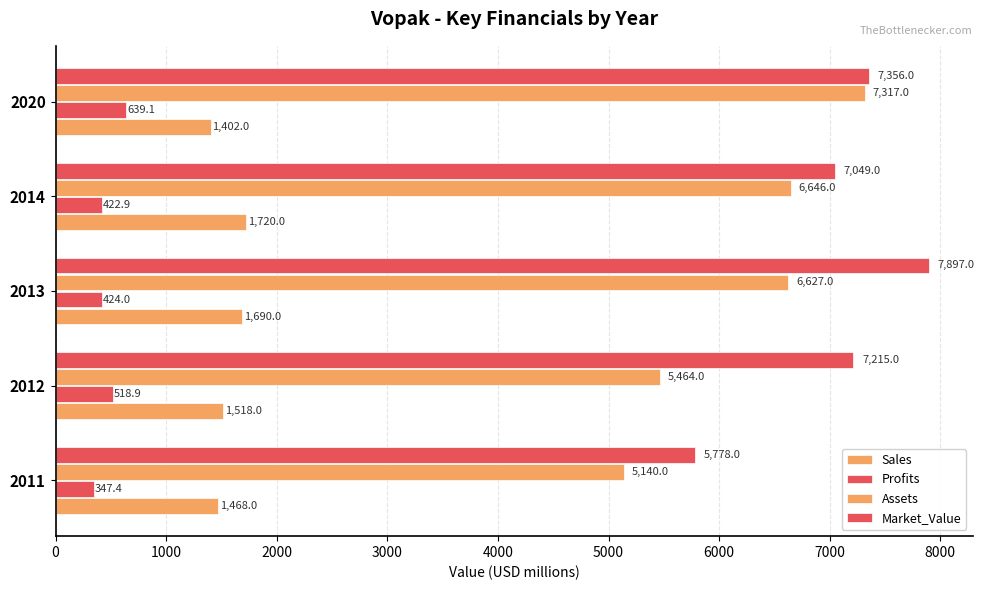

How many data points in Market_Value are less than 7215?

2